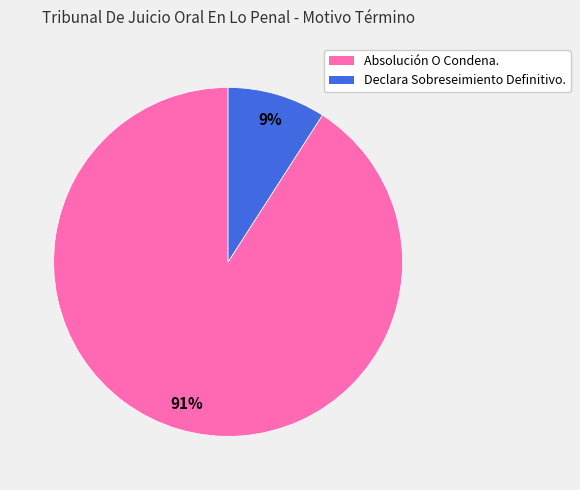

What percentage is the Absolución O Condena. slice, to the nearest percent?

91%